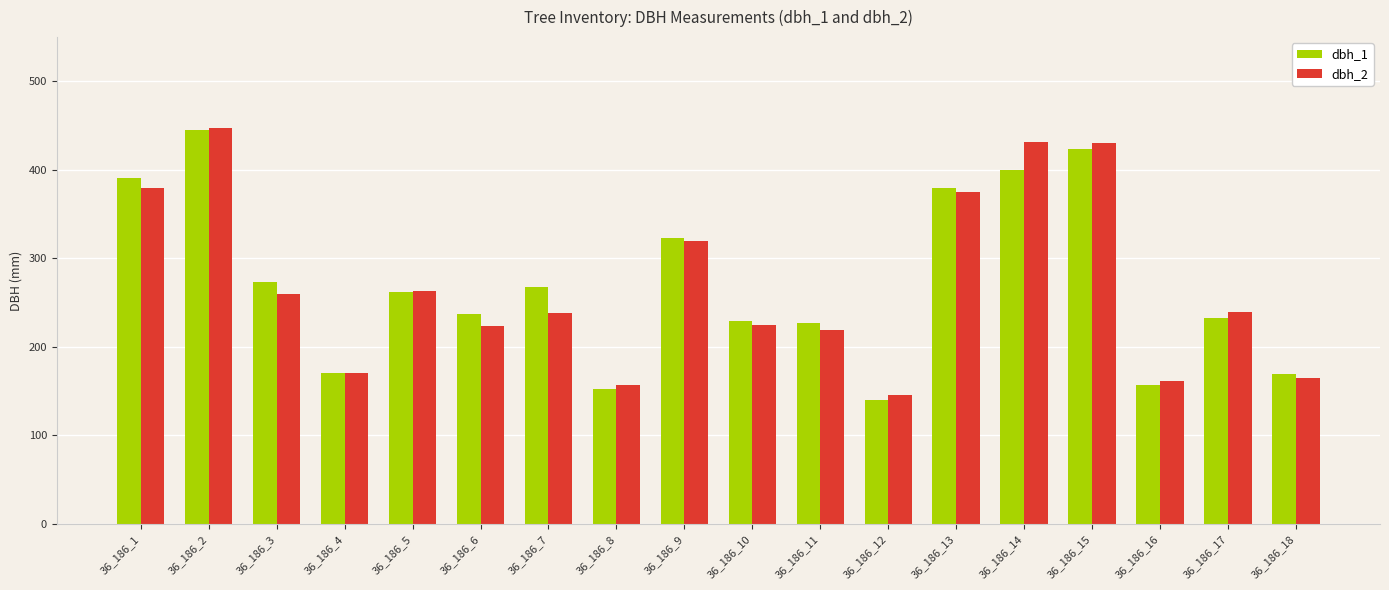

What is the total value across all series at 36_186_17?

471